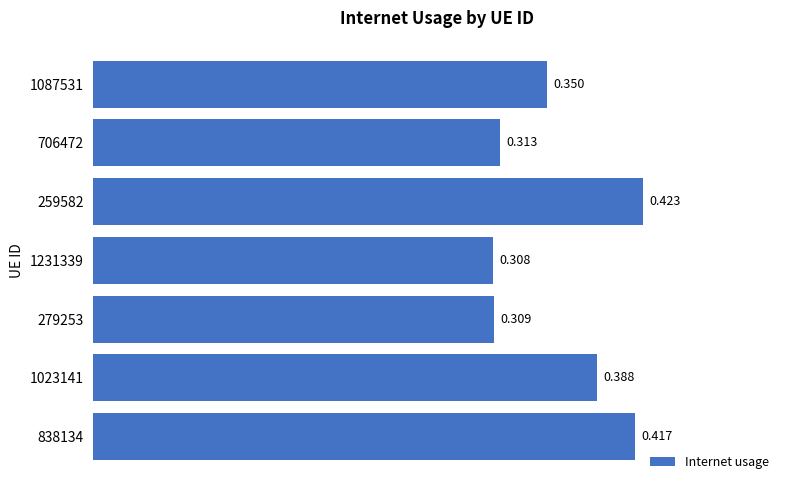

Does the chart contain stacked bars?

No